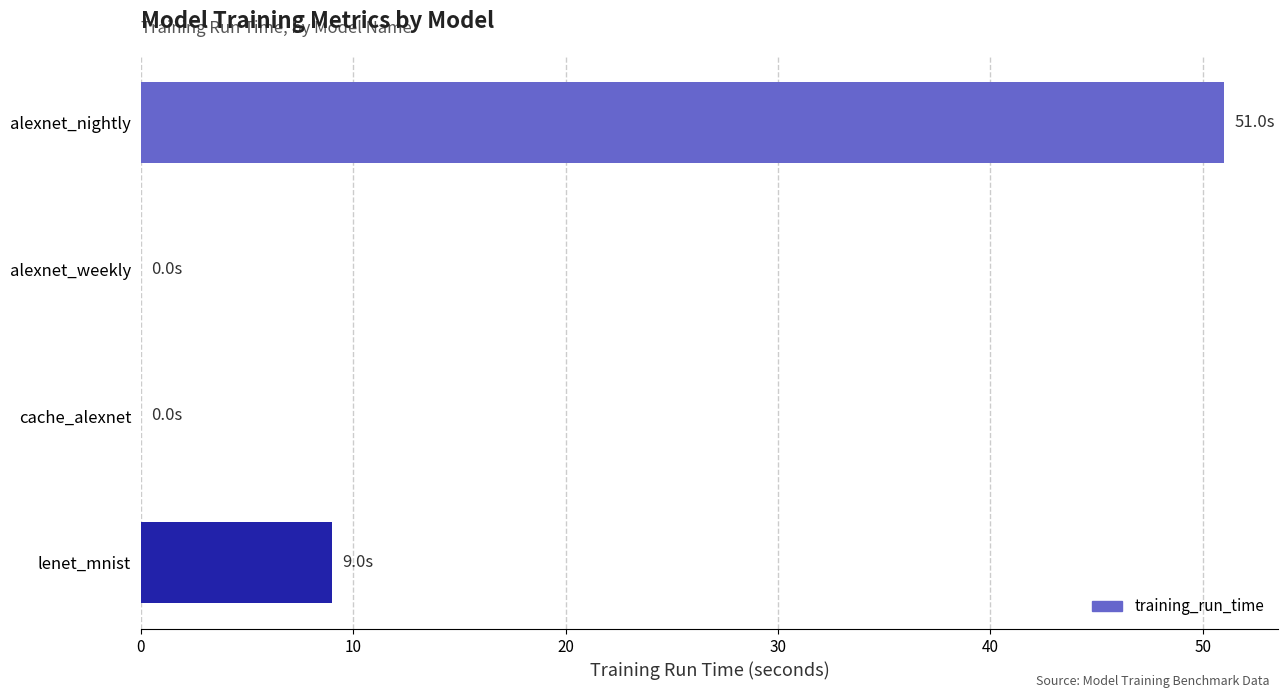

Count the number of categories in the chart.

4